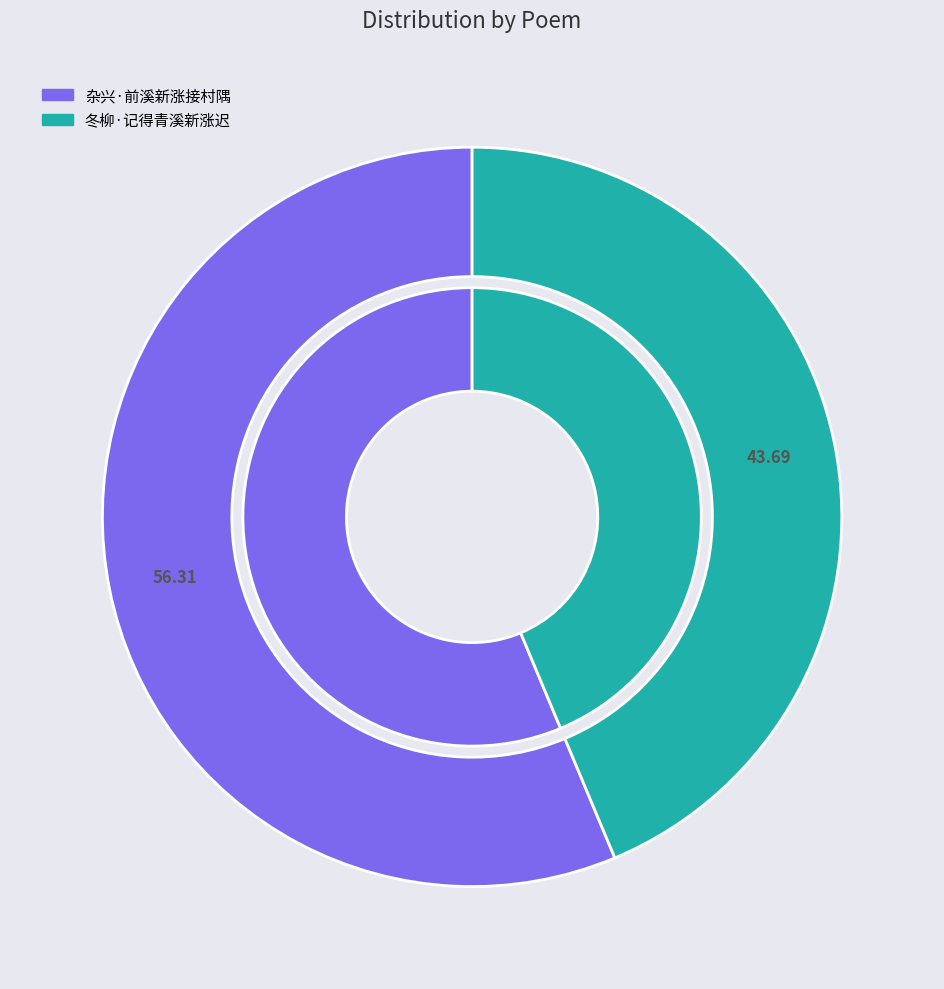

Is there any slice that represents more than half of the pie?

Yes